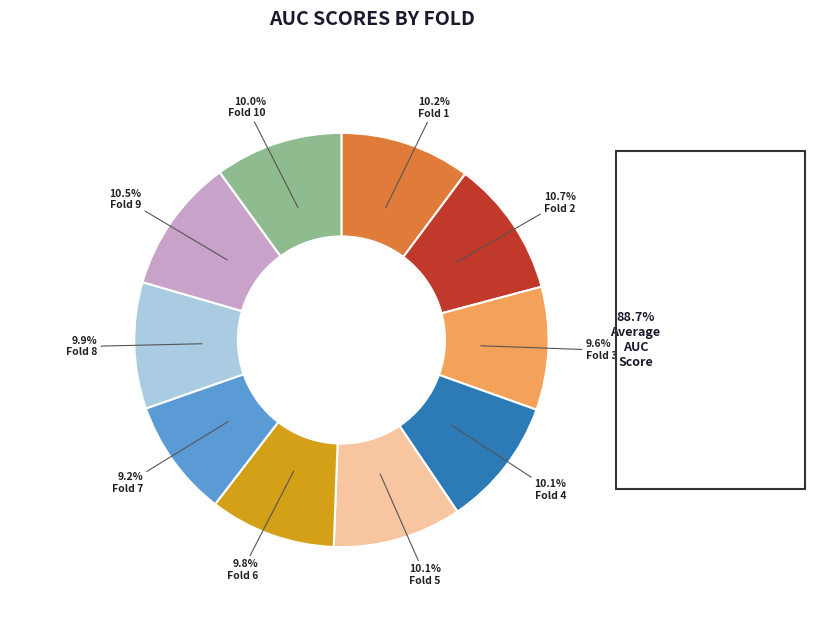

Does Fold 9 account for over 50% of the chart?

No